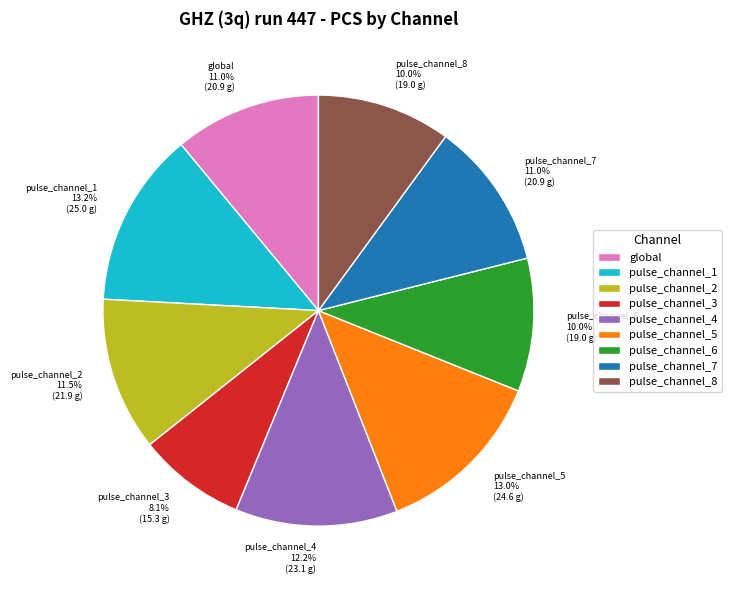

To the nearest percent, what is the difference between the largest and smallest slice percentages?

5%